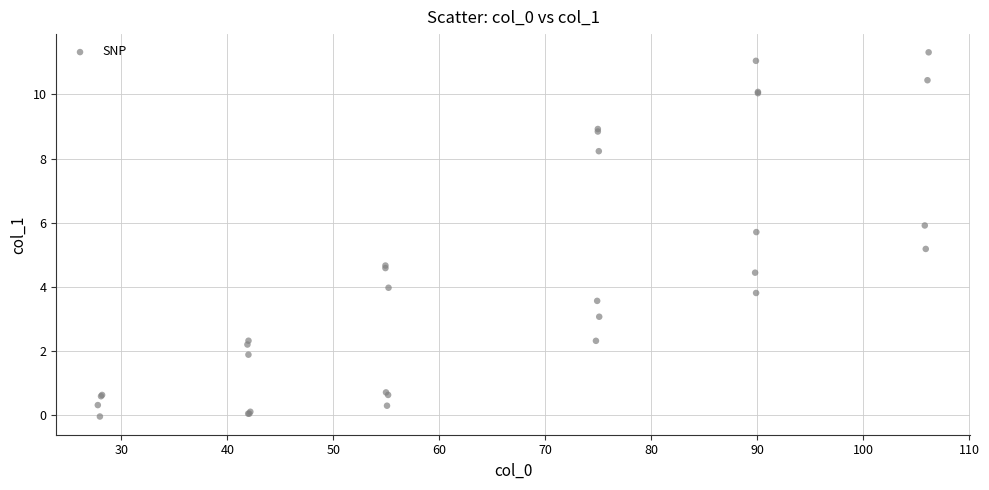

What Y value in the scatter plot is closest to 5?

5.2